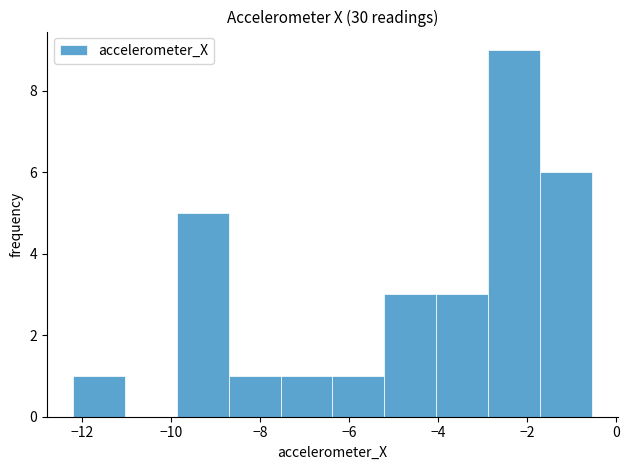

Over which range of the x-axis is the bar tallest?

-2.8 to -1.8